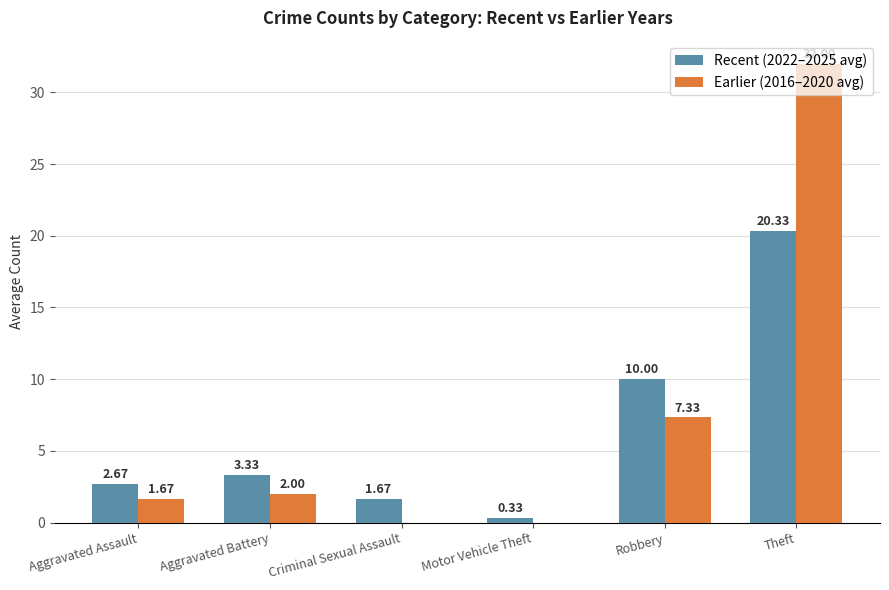

Which label corresponds to the largest value in the chart?

Theft